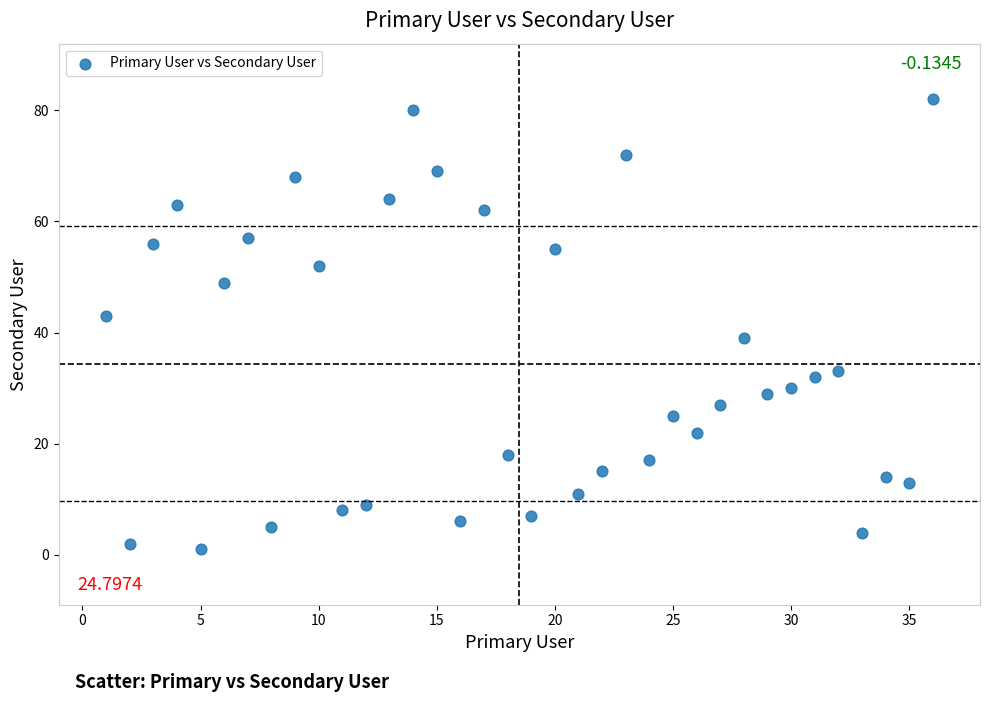

What is the range of Y values (max minus min)?

81